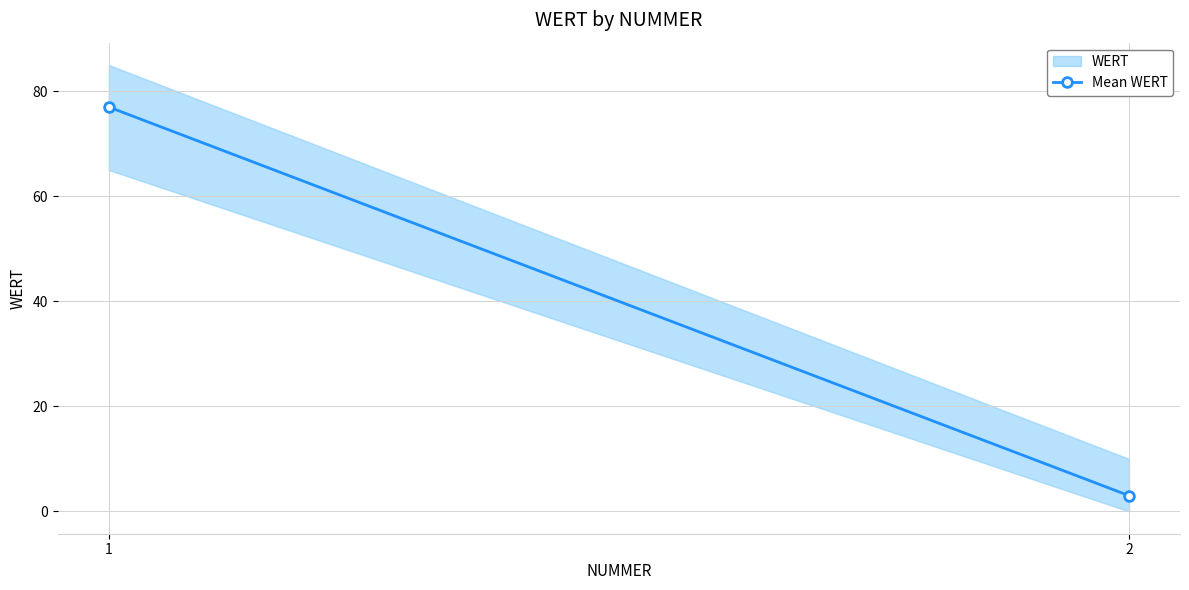

What is the change in value from 1 to 2?

-74